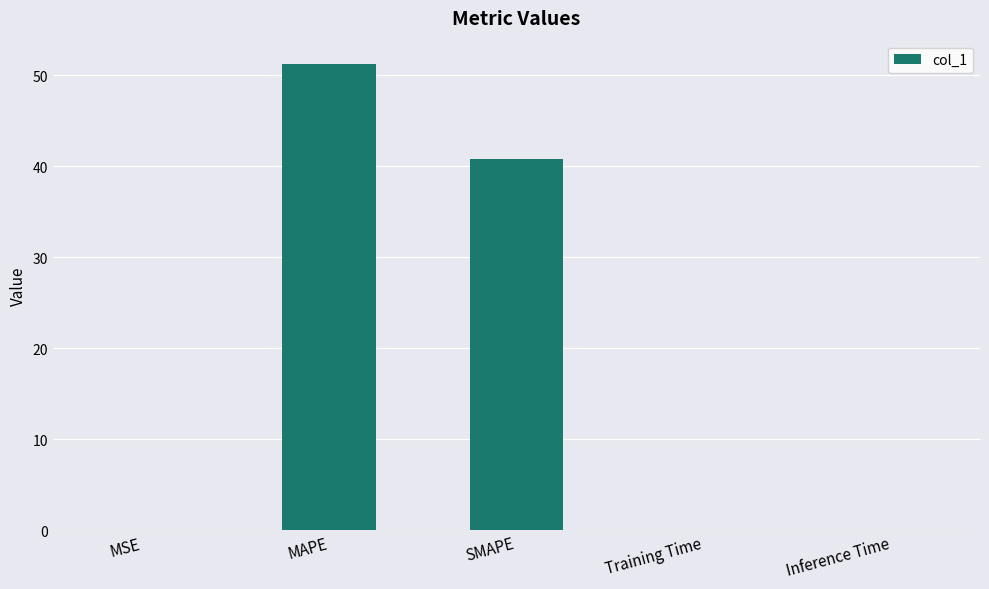

Is it true that the value at MAPE is 35.1?

False